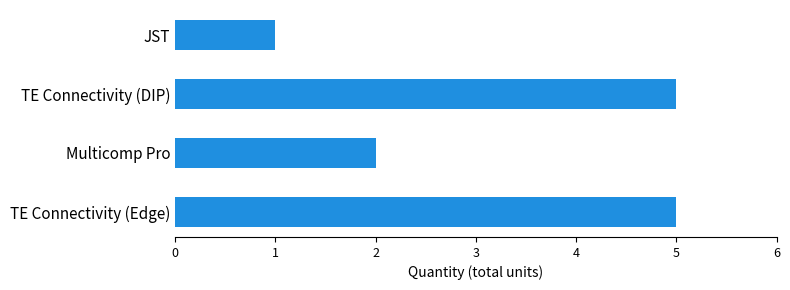

What is the difference between the maximum and second lowest values?

3